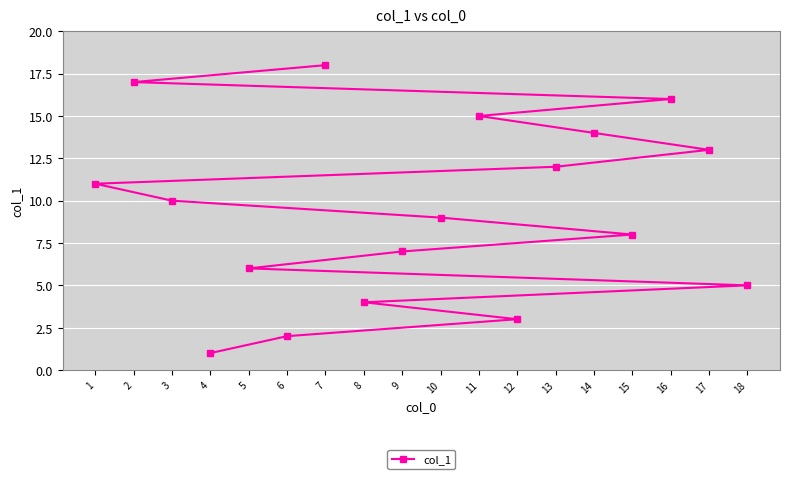

What is the difference between the maximum and minimum values?

17